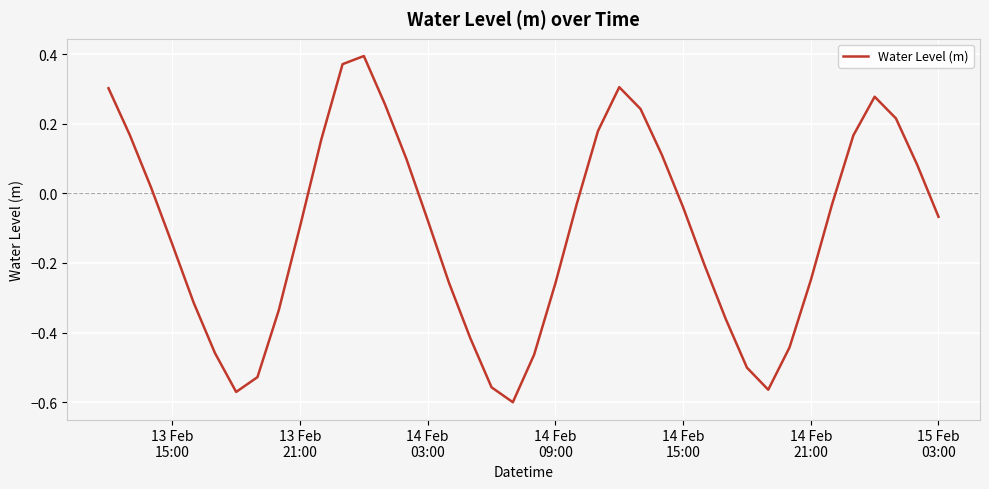

True or false: the data has more than 2 interior local peaks.

True